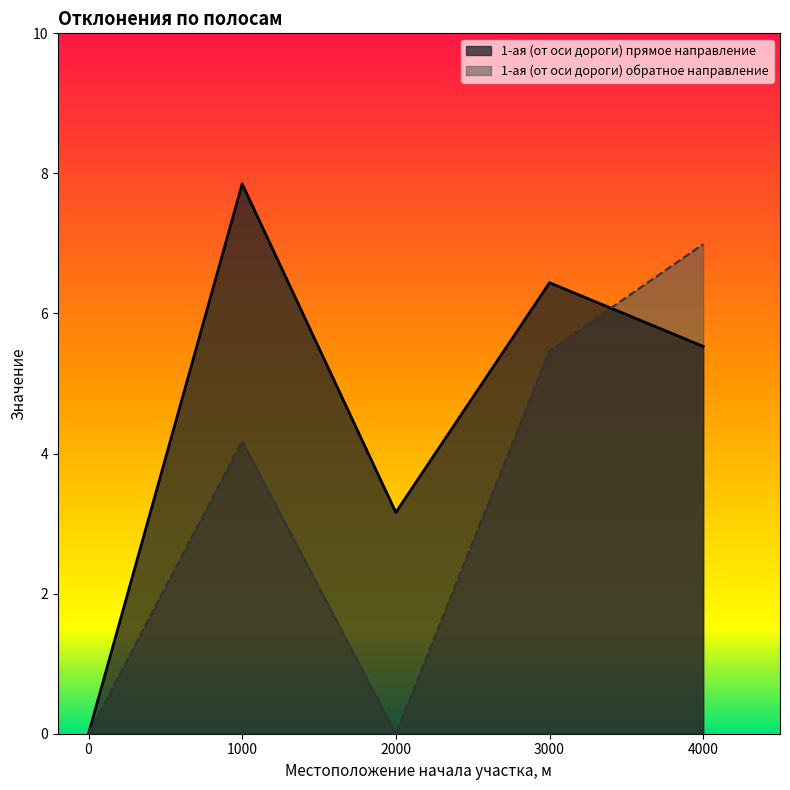

What is the approximate value of 1-ая (от оси дороги) прямое направление at 2000?

3.2